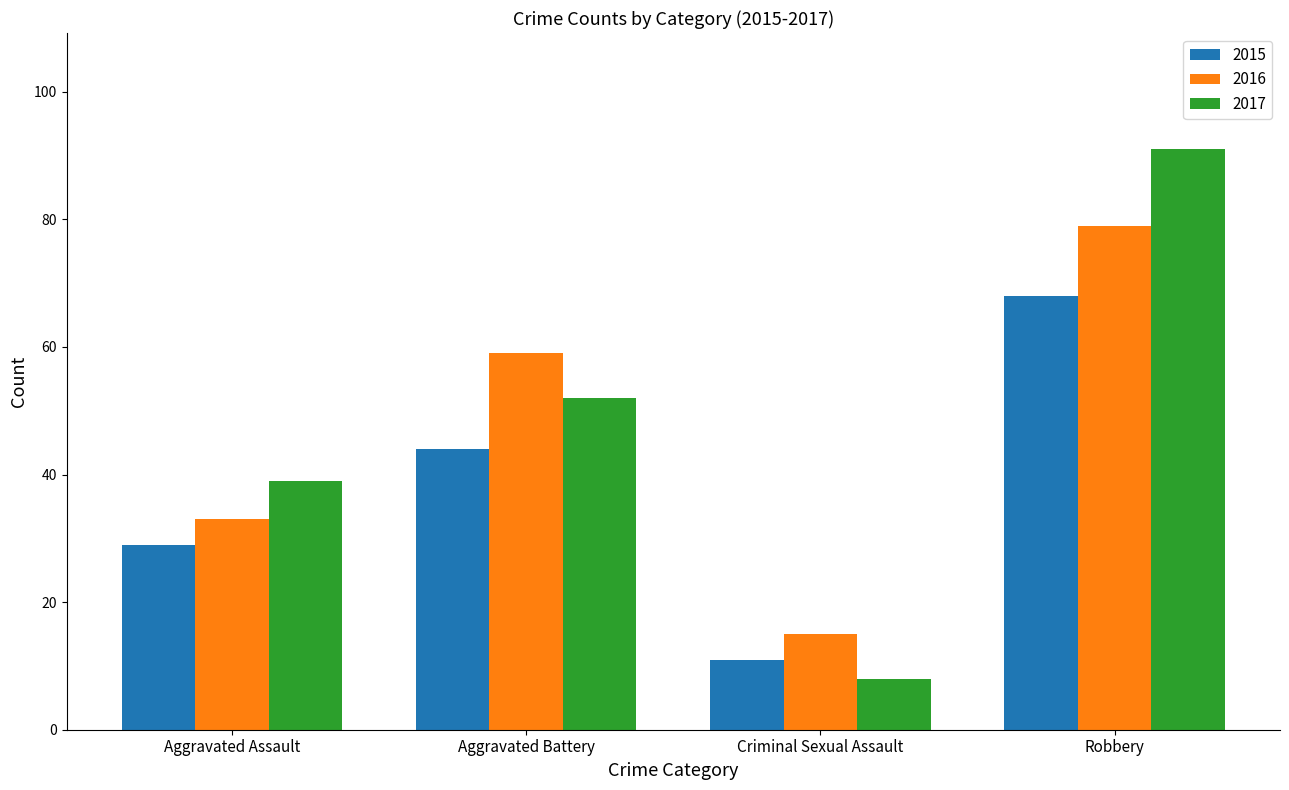

Rank the series at Aggravated Battery from lowest to highest value.

2015, 2017, 2016